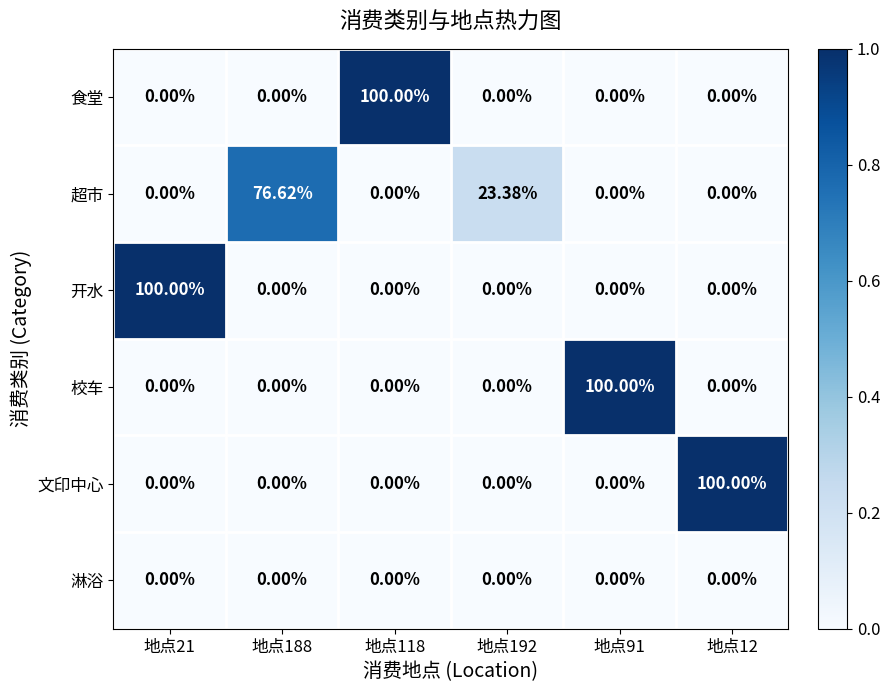

What is the total value across all series at 地点118?

100.0